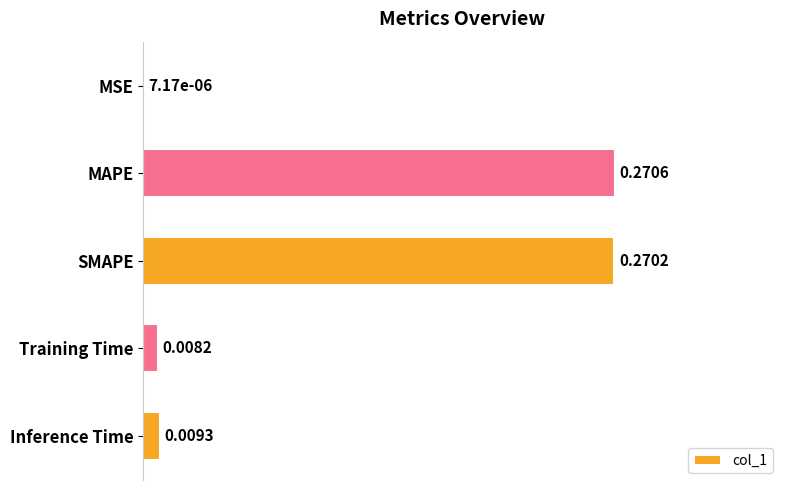

Which has a higher value, MAPE or Training Time?

MAPE